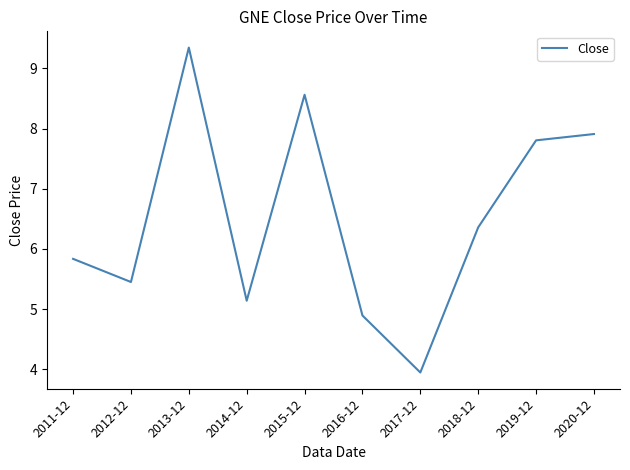

Reading left to right, extract all data points from this chart.

5.8	5.5	9.3	5.1	8.6	4.9	3.9	6.4	7.8	7.9